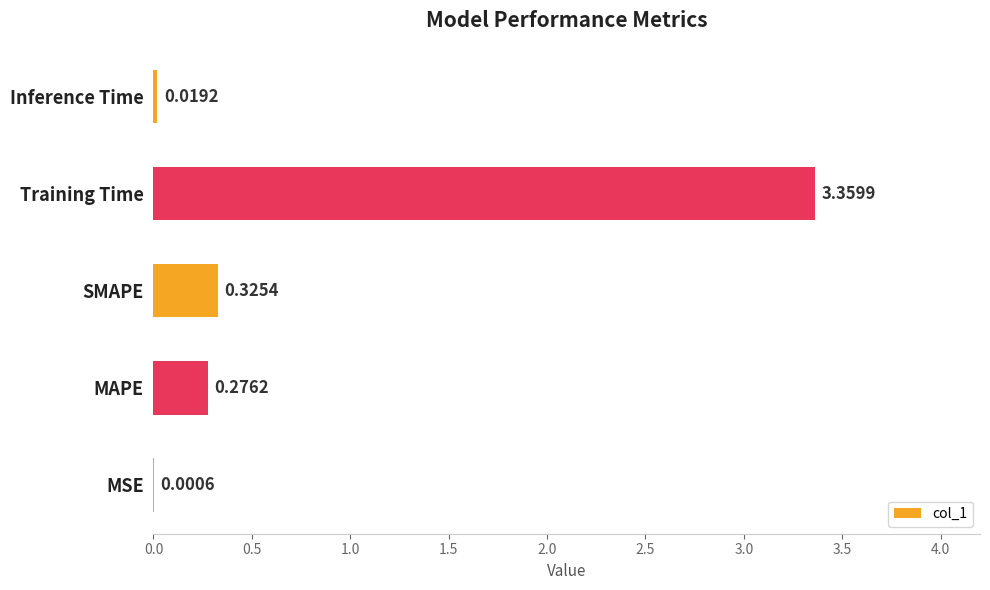

Which label corresponds to the largest value in the chart?

Training Time